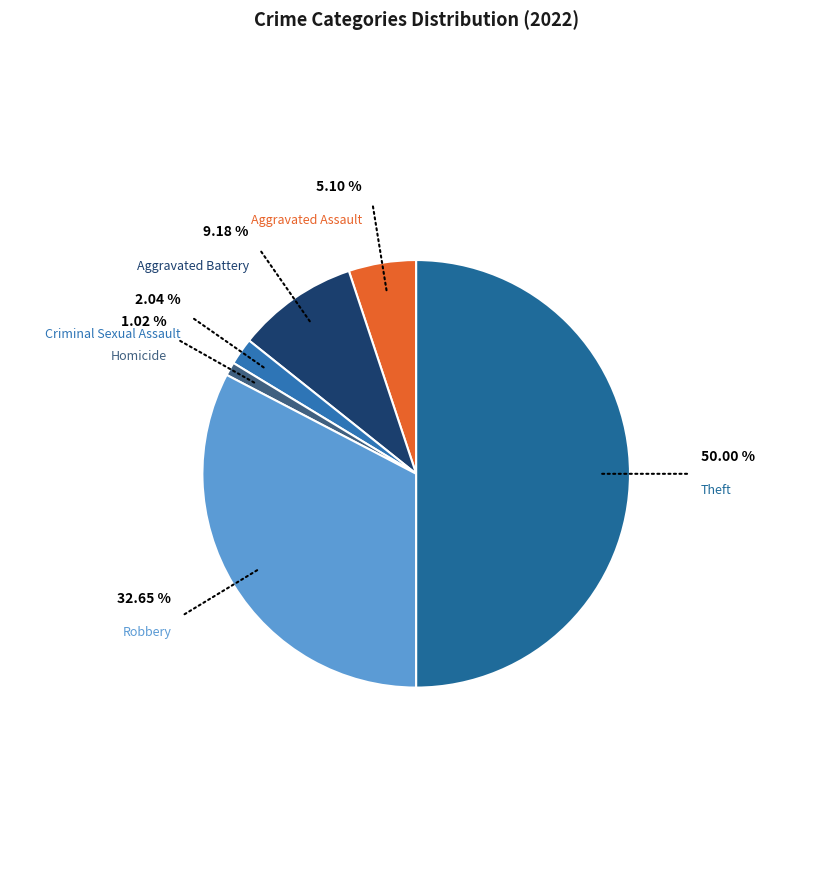

How many segments does this pie chart have?

6